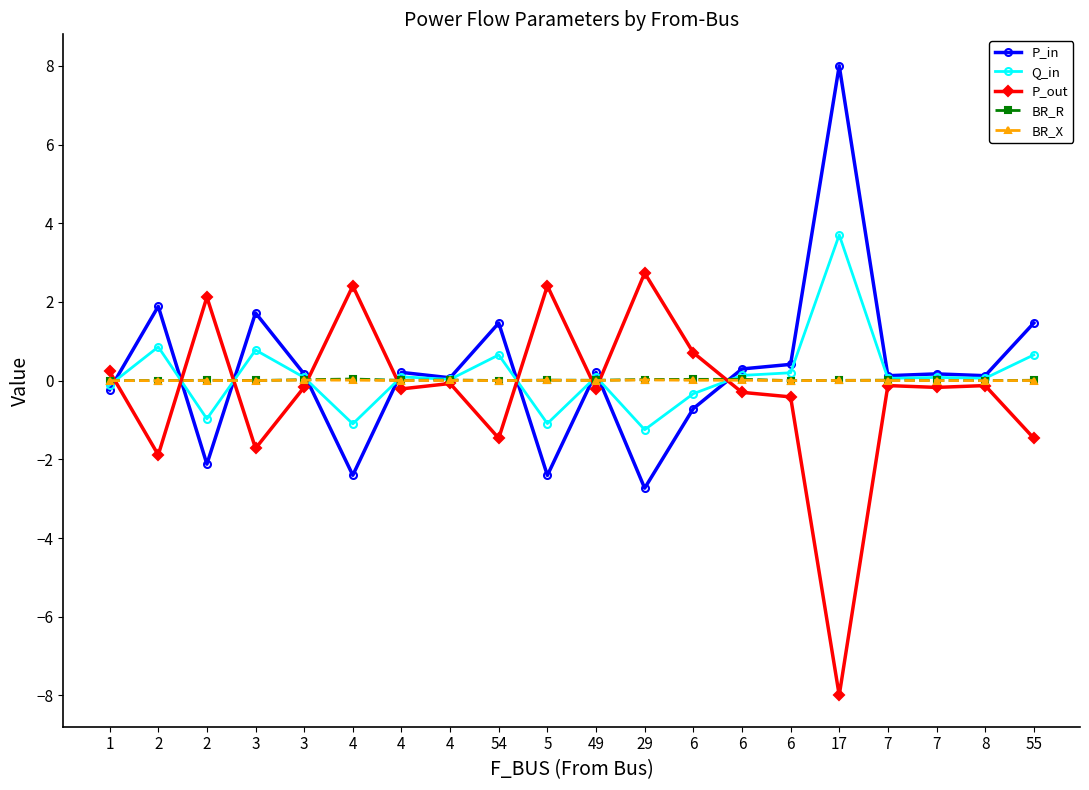

What is the difference between the second highest and second lowest values in the P_out series?

4.3